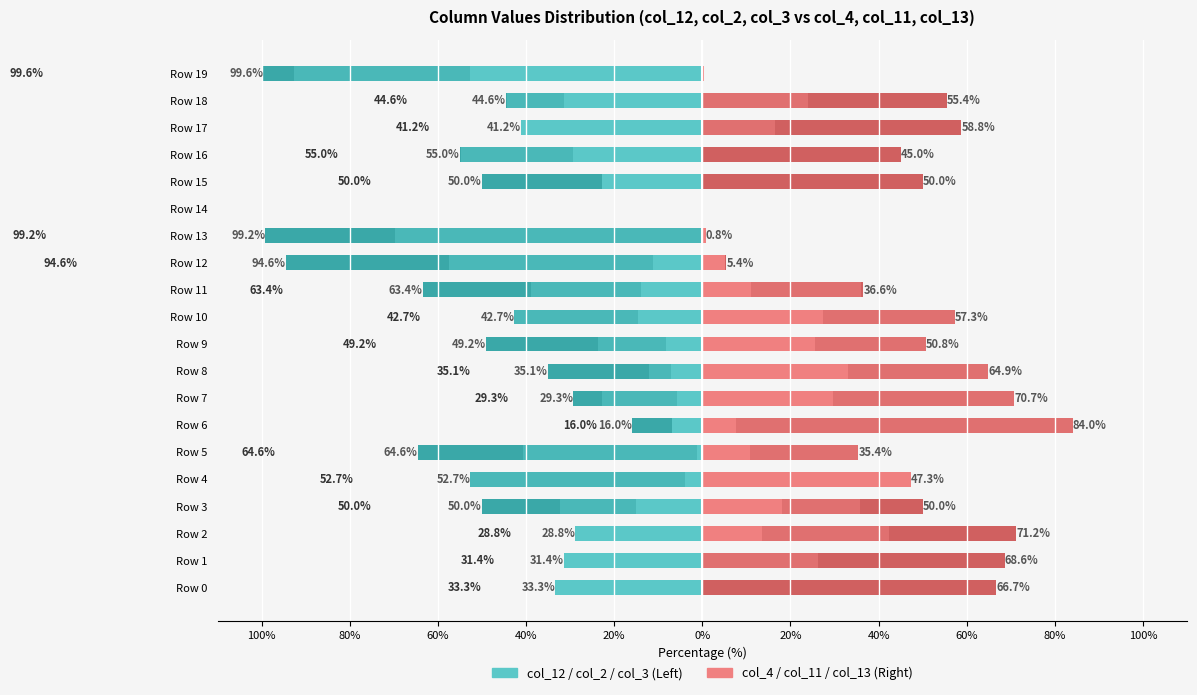

List the series in order of their peak value, lowest first.

col_12, col_2, col_3, col_4, col_13, col_11